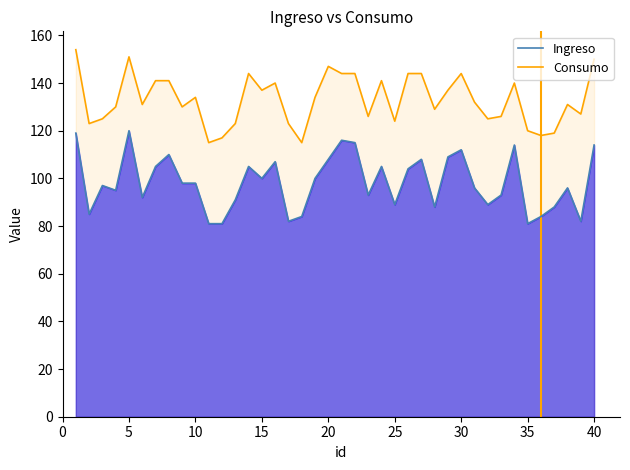

List the series in order of their peak value, highest first.

Consumo, Ingreso